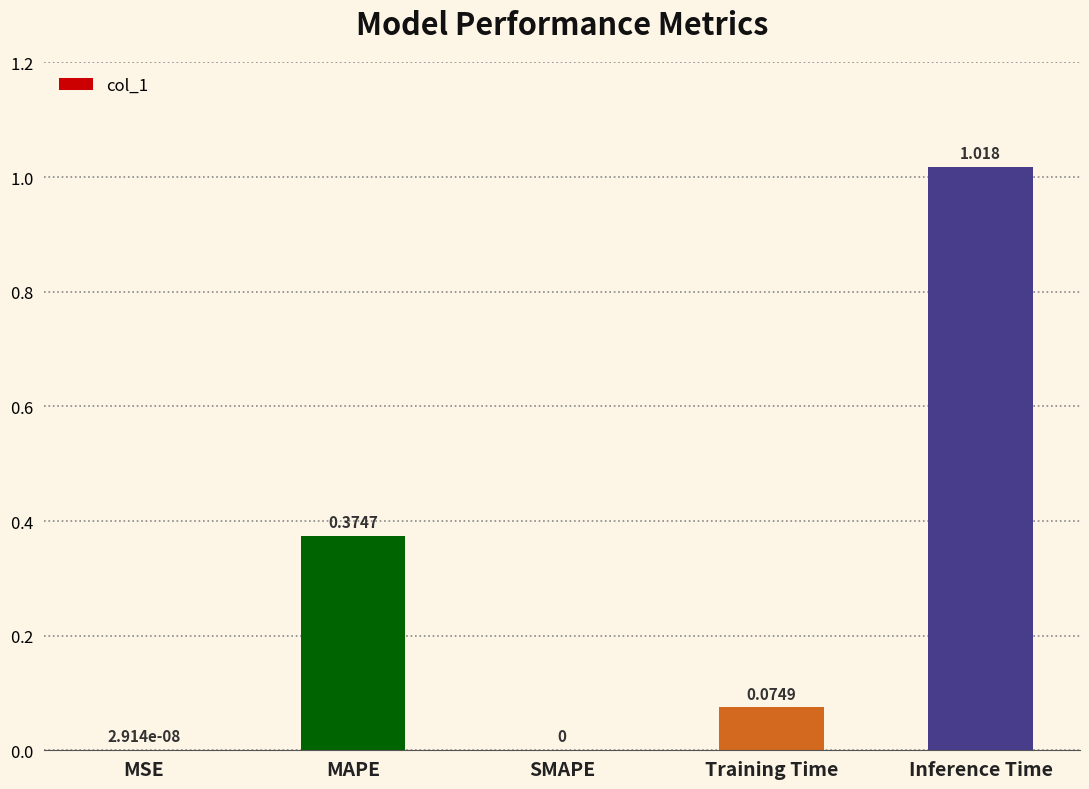

Which category has the highest value across all series?

Inference Time